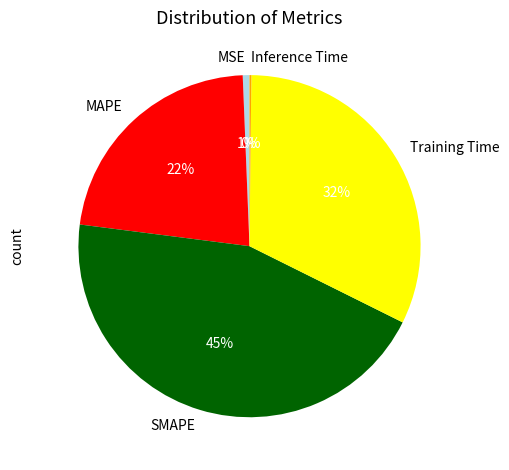

To the nearest percent, what is the combined percentage of MSE and MAPE?

23%